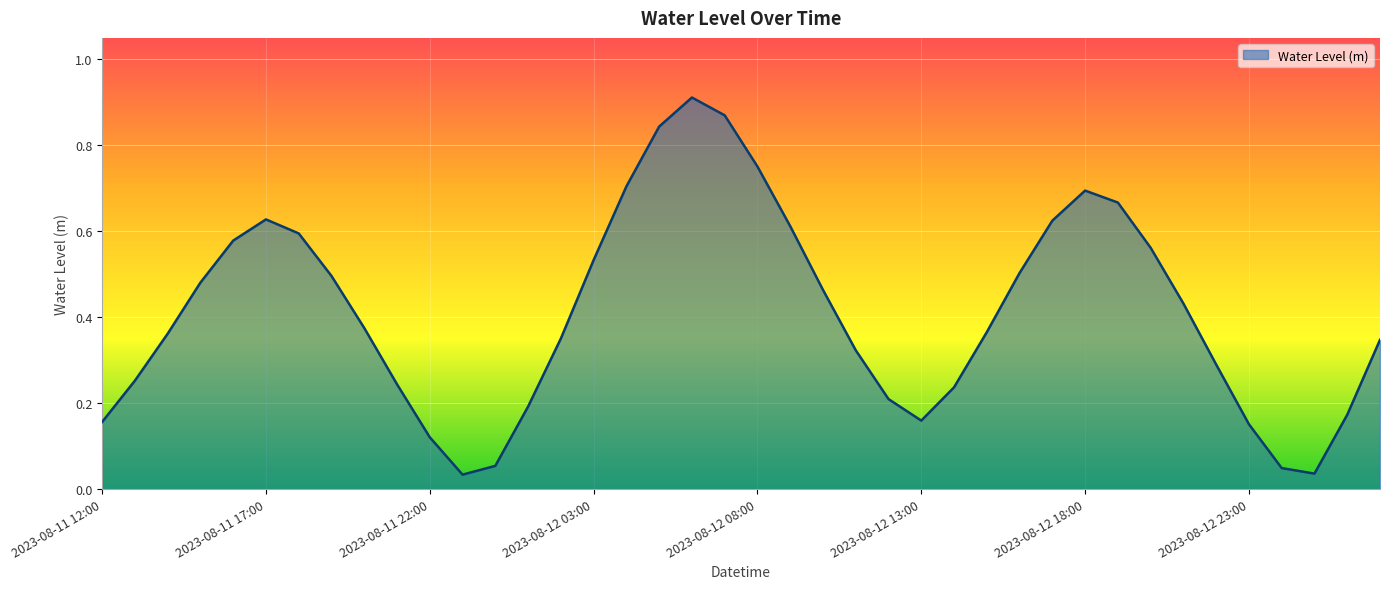

Count the number of data series in this chart.

1